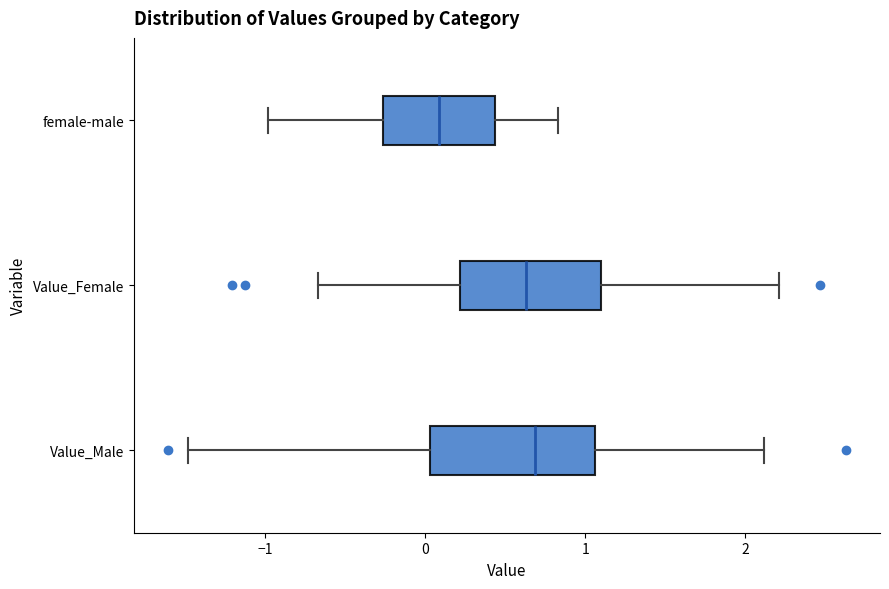

Reading bottom to top, transcribe this box plot: for each box, give where its median line is, the range the box spans, and where its two whiskers end, as read against the x-axis. The values are not printed on the chart, so give them approximately, as read against the axis.

Value_Male: median 0.7, box 0.0 to 1.1, whiskers -1.5 to 2.1
Value_Female: median 0.6, box 0.2 to 1.1, whiskers -0.7 to 2.2
female-male: median 0.1, box -0.3 to 0.4, whiskers -1.0 to 0.8